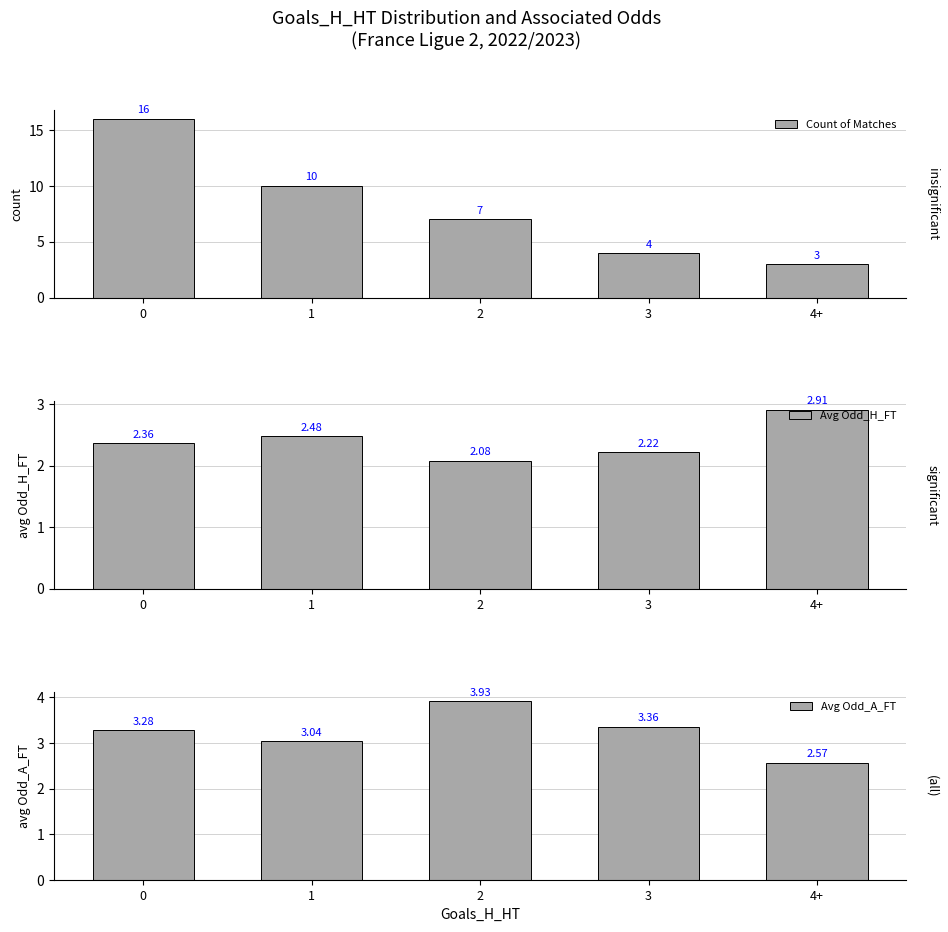

True or false: Avg Odd_H_FT has a value of 2.9 at 4+.

True